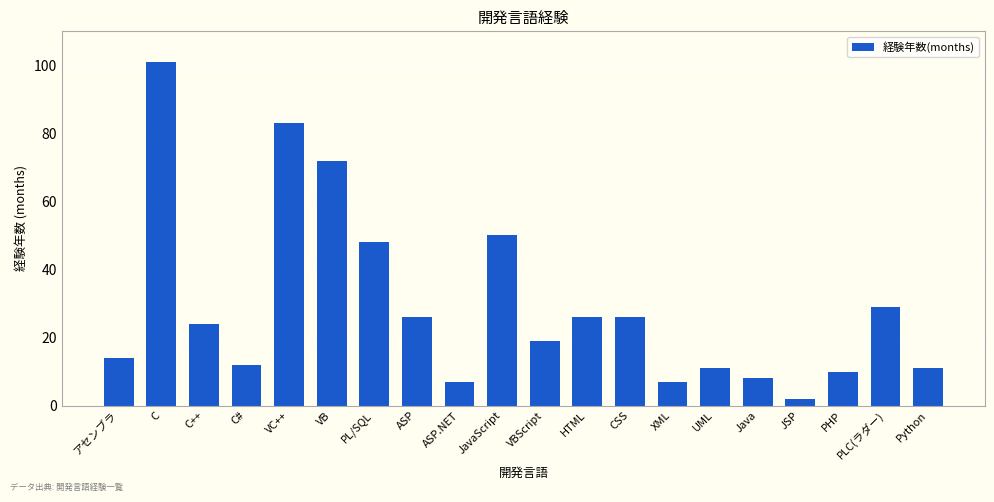

How many categories are shown in the chart?

20